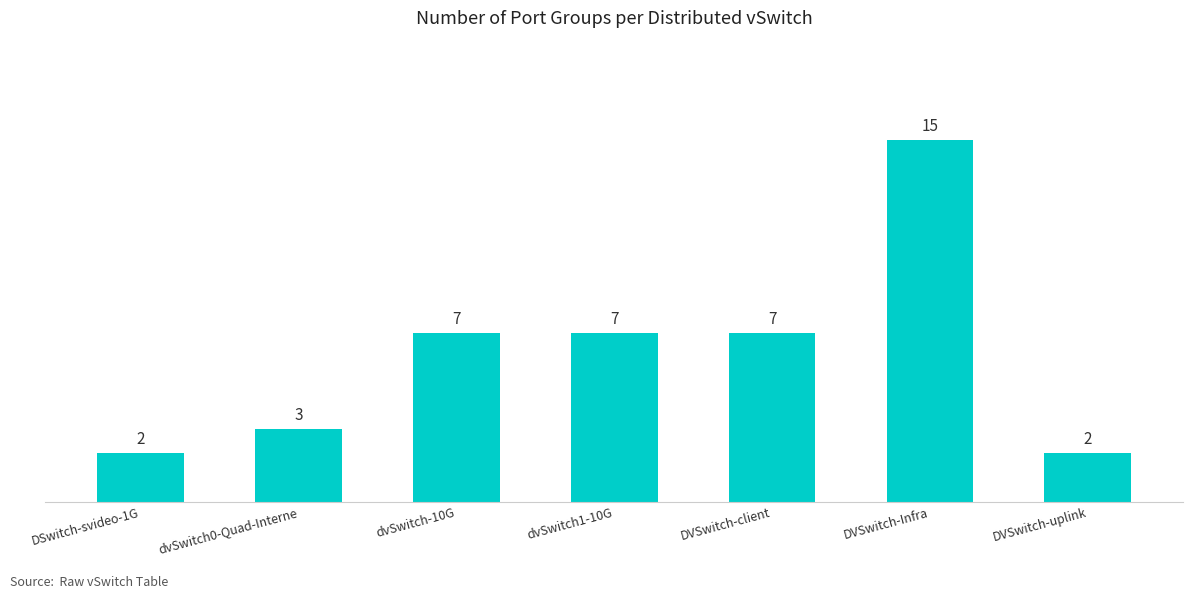

What position from the left is DVSwitch-uplink?

7